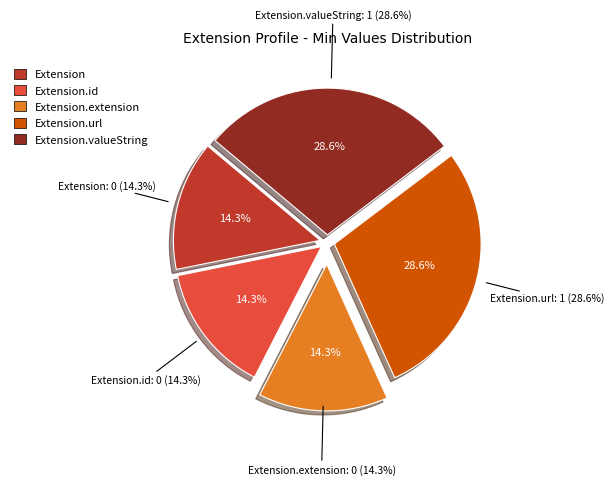

What is the change in value from Extension.id to Extension.valueString?

+1